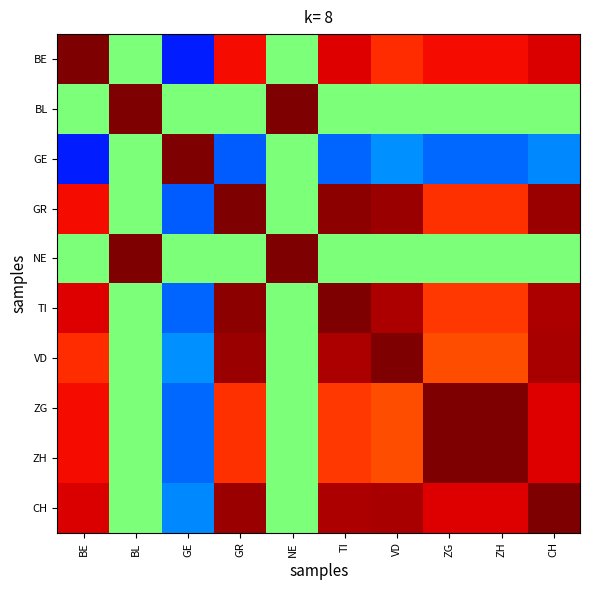

Which label corresponds to the largest value in the chart?

BE